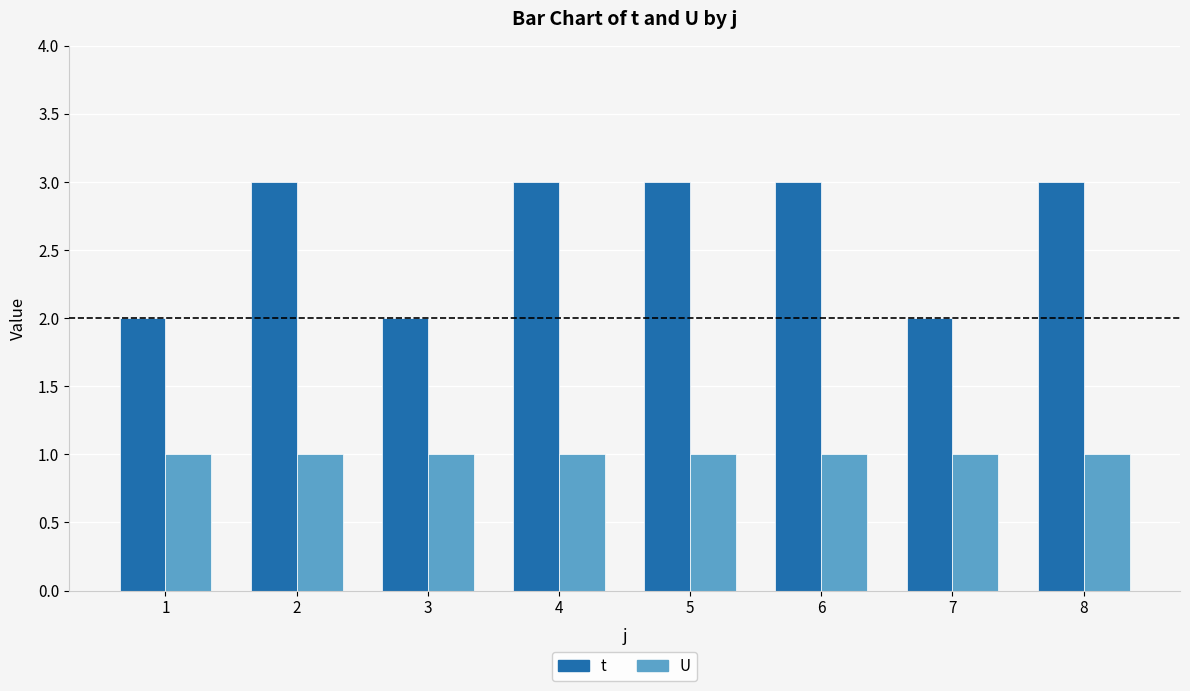

What is the maximum value shown in the chart?

3